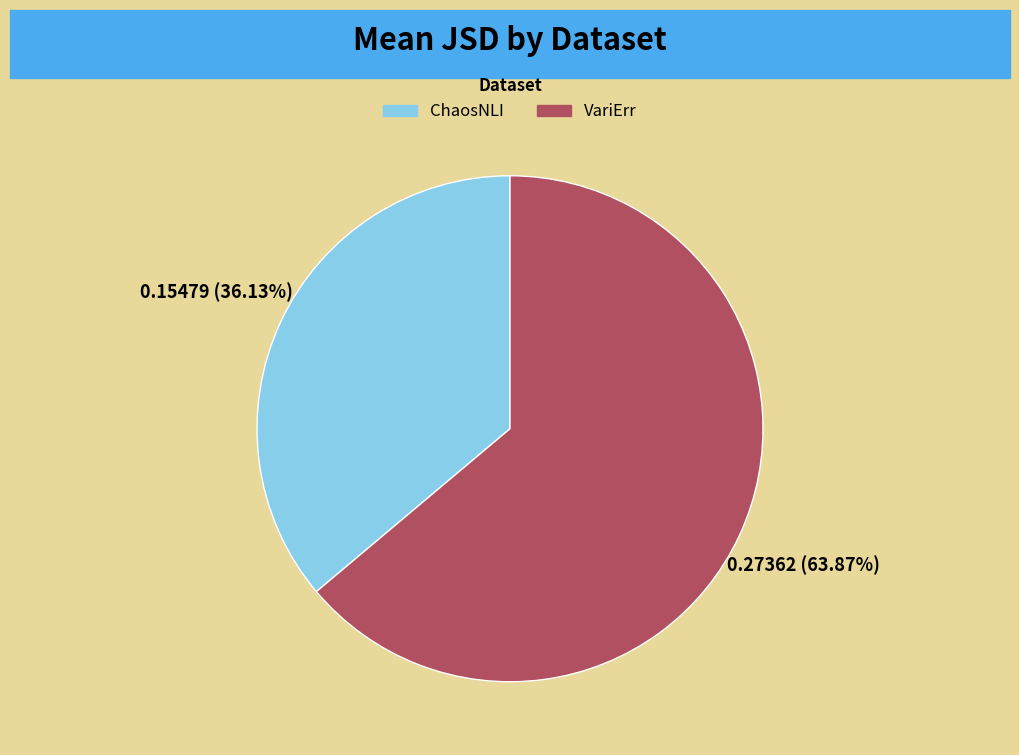

Combined, what portion of the pie is ChaosNLI and VariErr?

100.0%